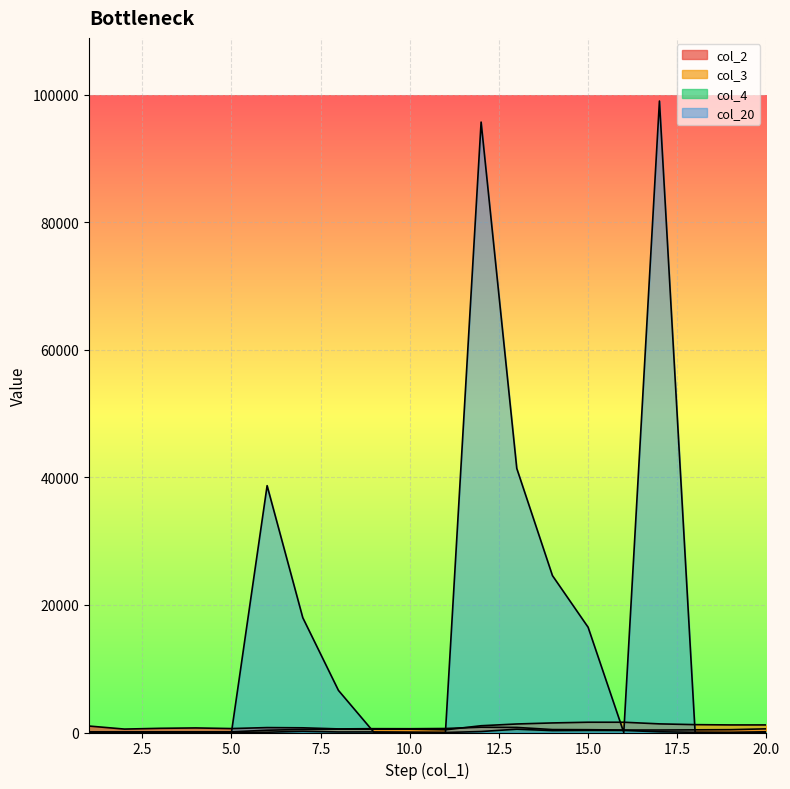

What is the sum of the col_3 values at 3 and 1?

200